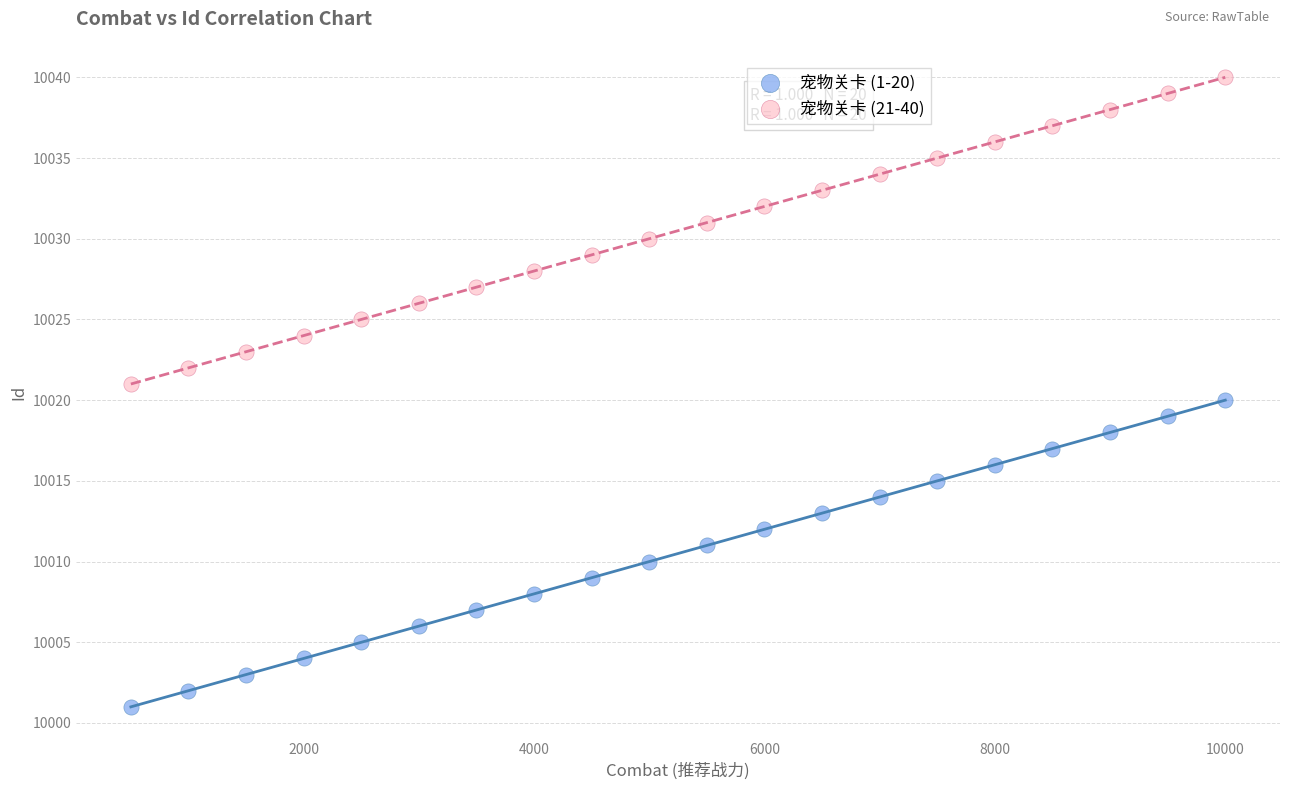

Which series reaches the maximum Y coordinate?

宠物关卡 (21-40)